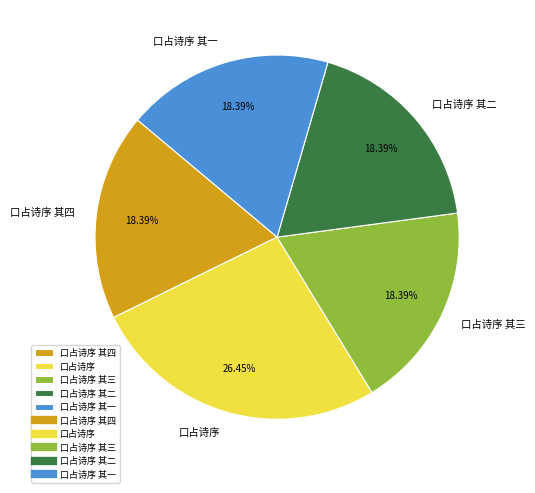

Is 口占诗序 the majority of the pie?

No